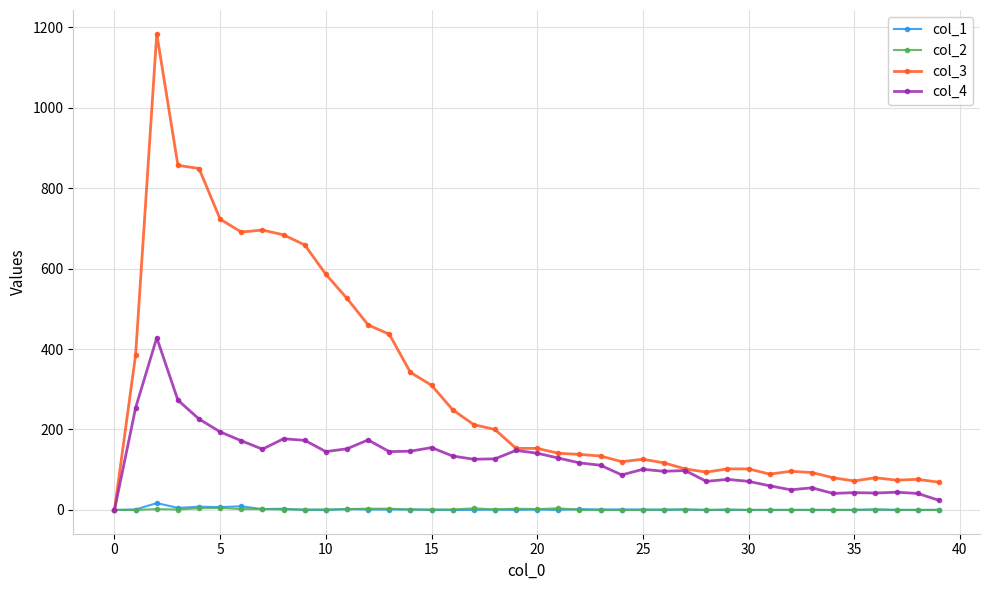

Which series has the largest total across all categories?

col_3